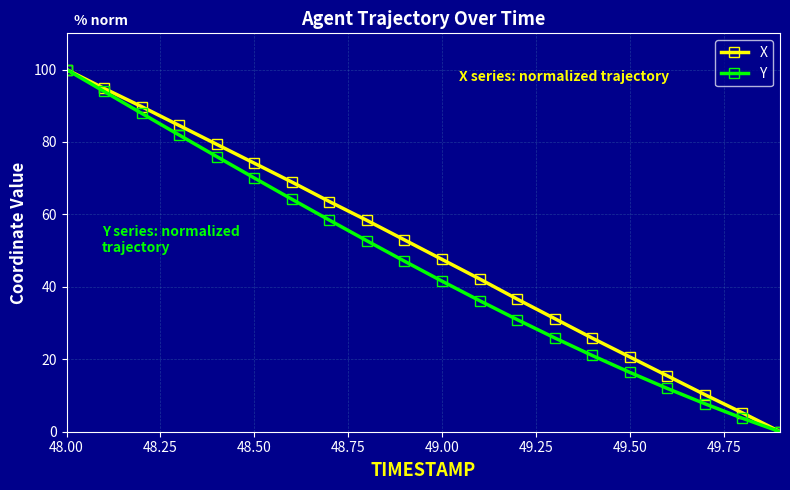

What is the maximum value shown in the chart?

100.0